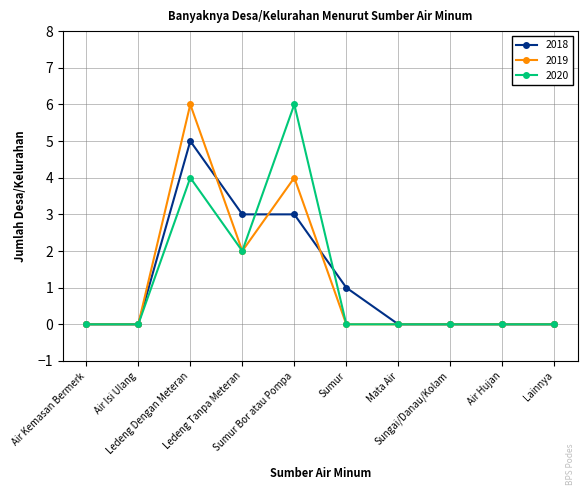

Is the value of 2019 at Ledeng Tanpa Meteran greater than the value of 2018 at Sumur Bor atau Pompa?

No